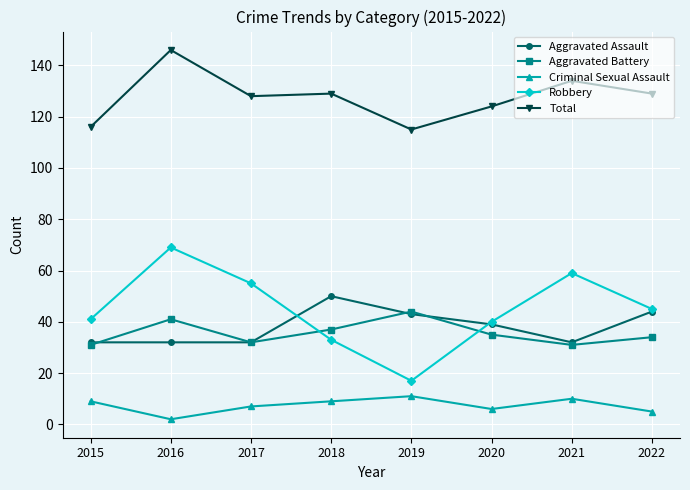

What is the sum of all Total values?

1021